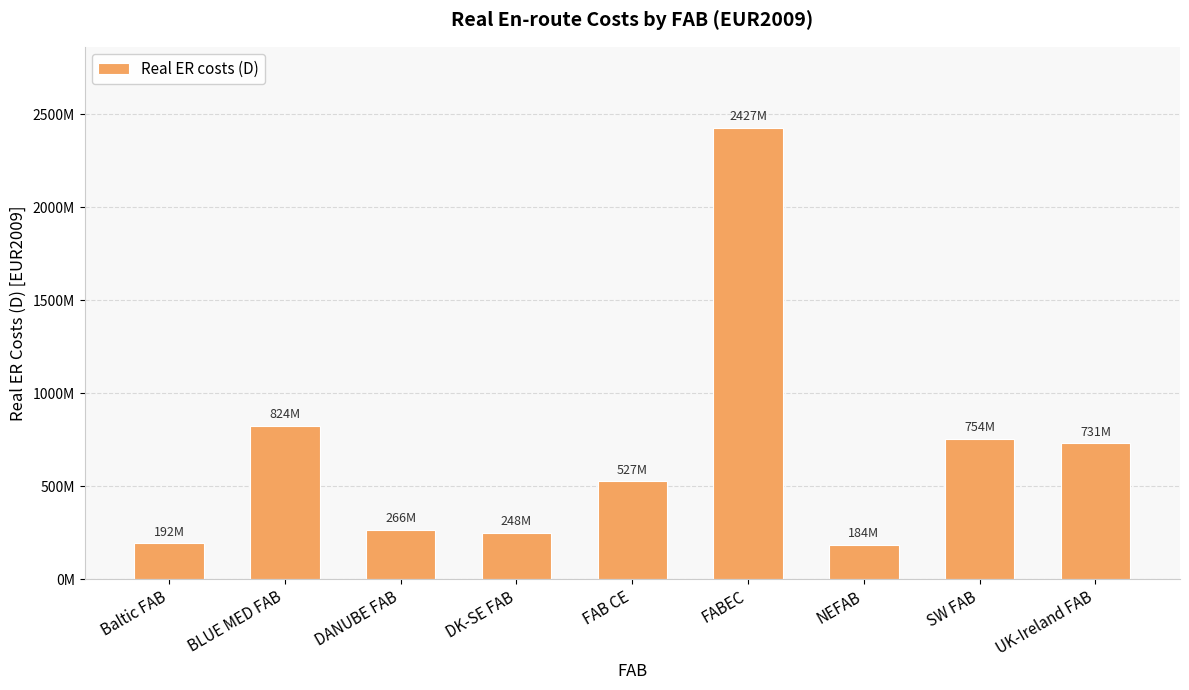

Reading left to right, what are all the values shown in this chart?

Baltic FAB=192191860	BLUE MED FAB=824480946	DANUBE FAB=266250489	DK-SE FAB=248191400	FAB CE=526540845	FABEC=2426710708	NEFAB=184021642	SW FAB=754139230	UK-Ireland FAB=730997395